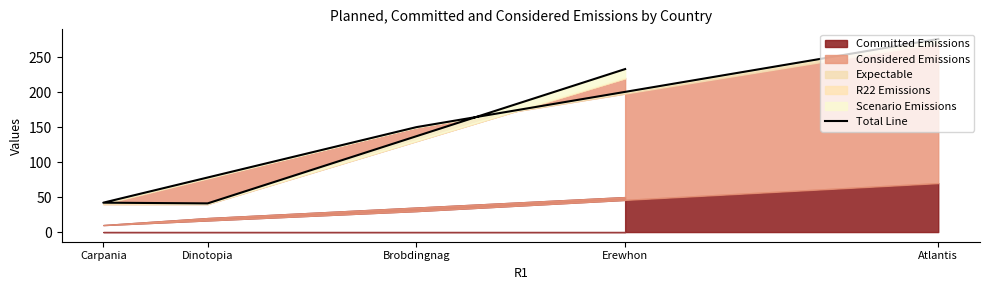

Approximately how many times larger is the value at Dinotopia compared to Erewhon?

0.2